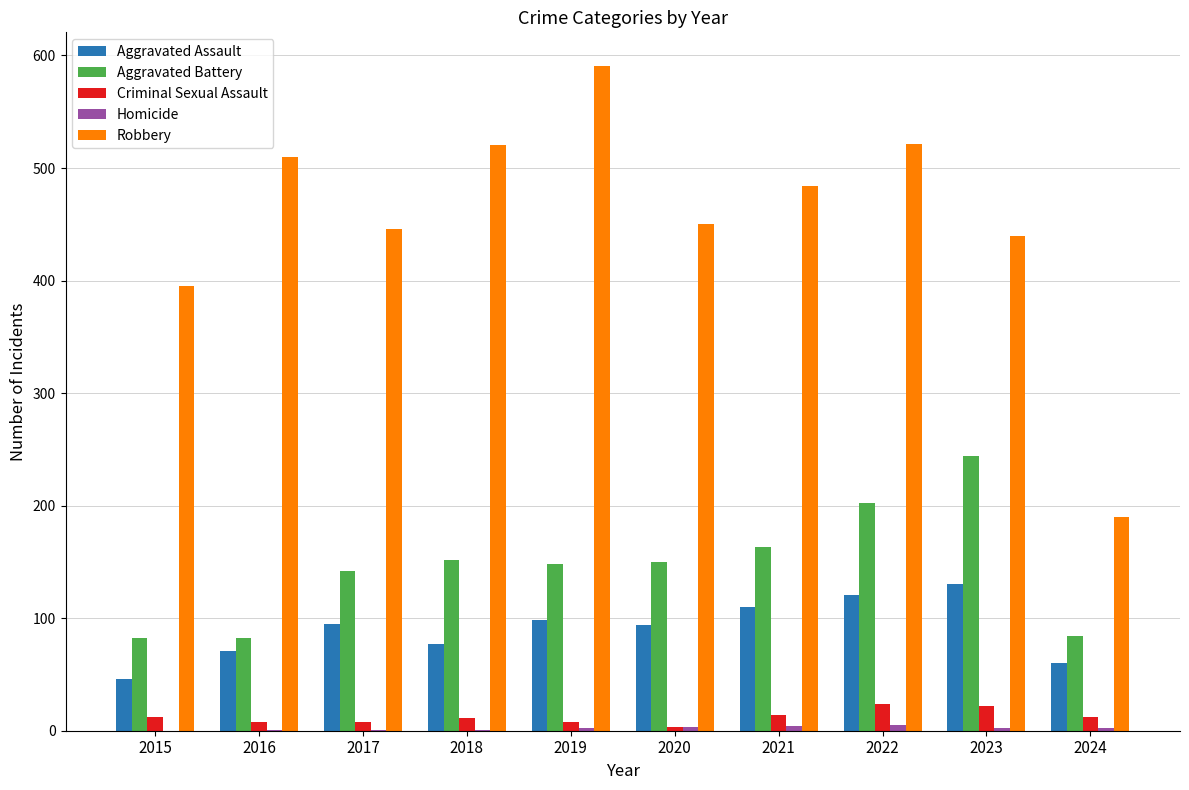

Which series has the largest total across all categories?

Robbery